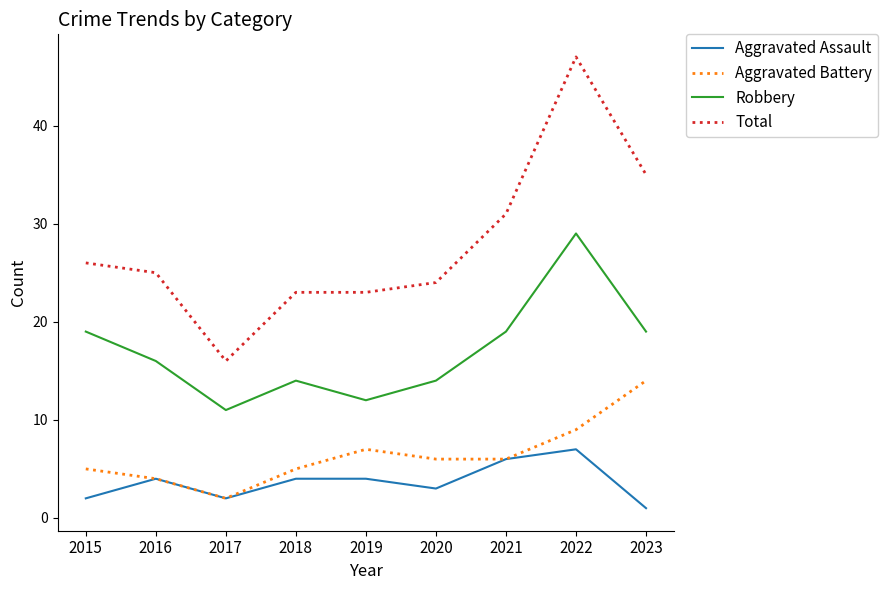

Is the value of Aggravated Battery at 2017 greater than the value of Robbery at 2021?

No